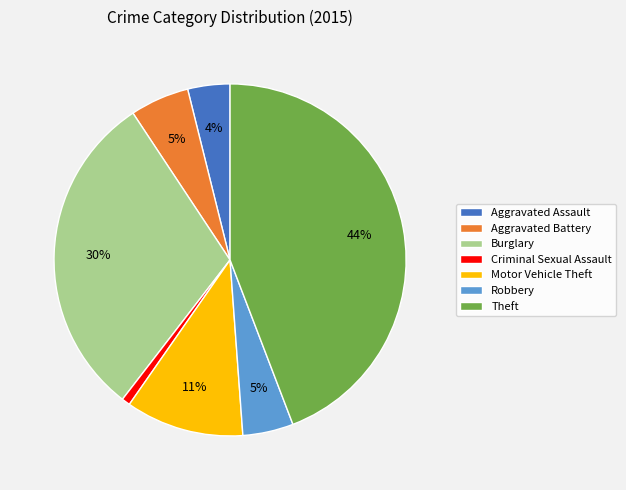

To the nearest percent, what is the average slice percentage?

14%